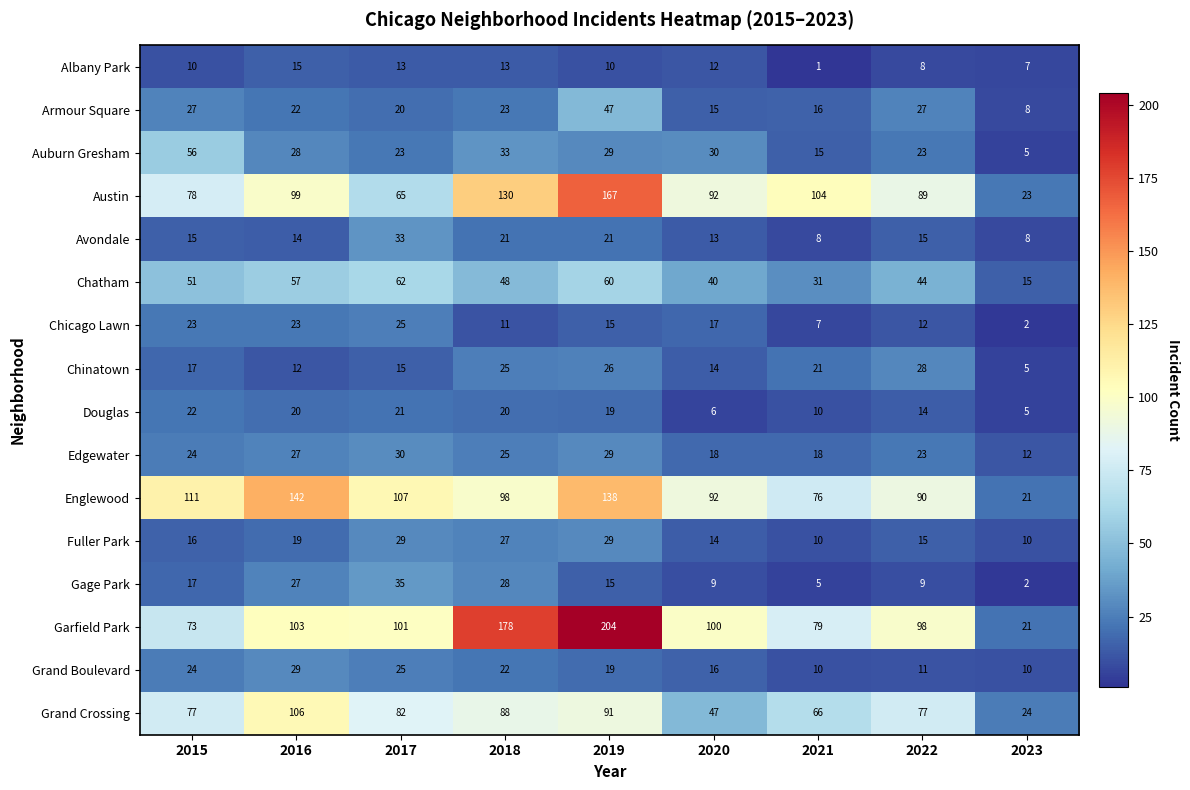

The Grand Crossing series shows 5 at 2023. True or false?

False